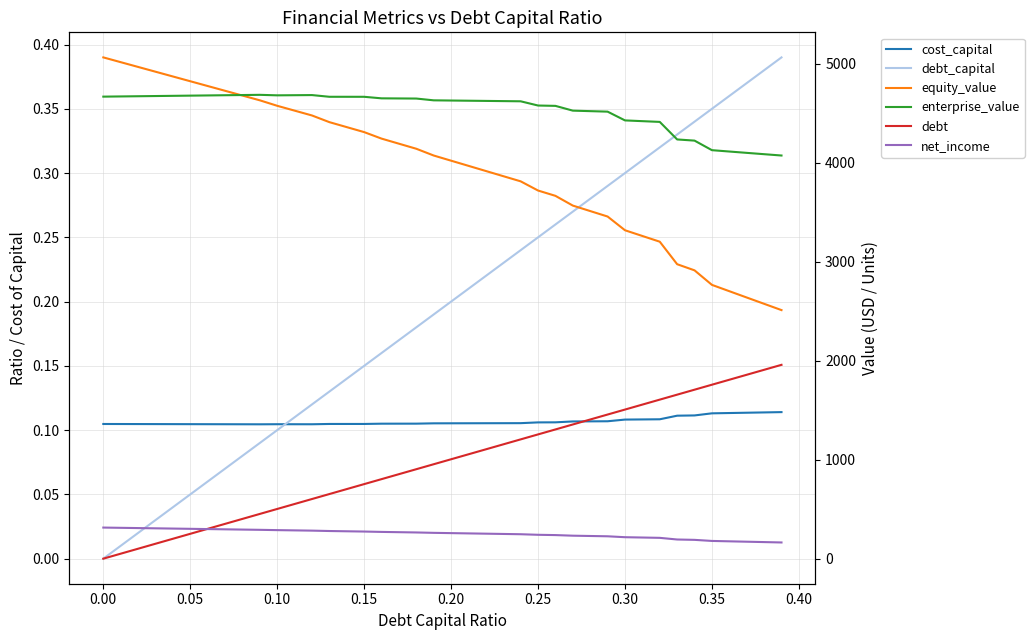

How many data points in equity_value are less than 4071?

20